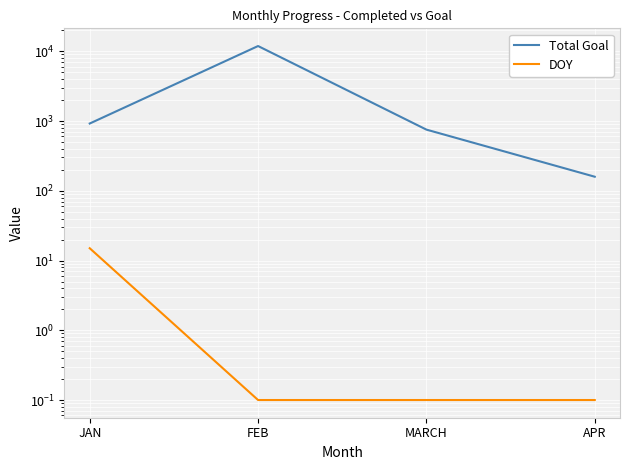

What is the sum of all DOY values?

15.3